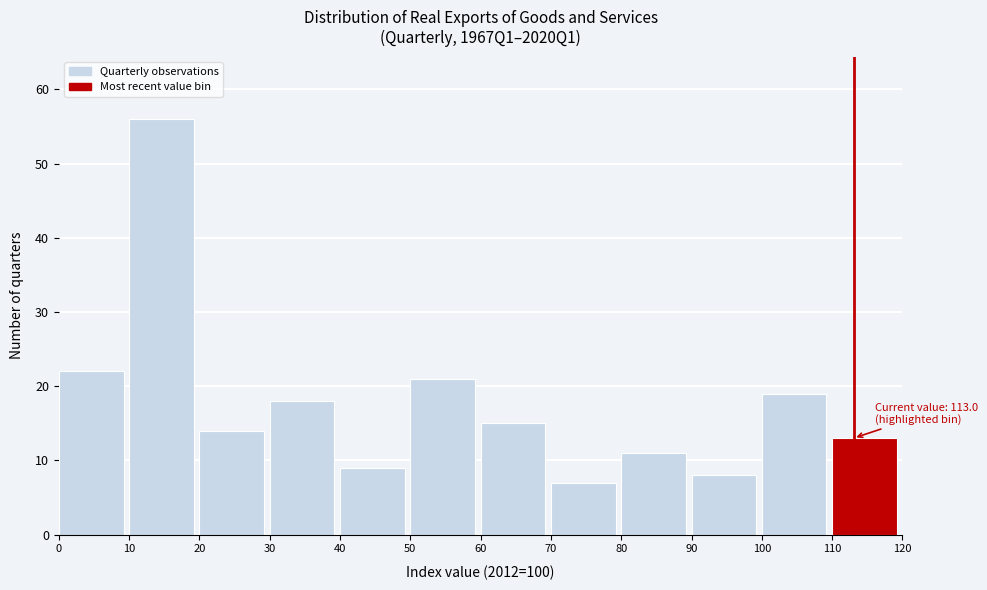

Over which range of the x-axis is the bar tallest?

10 to 20